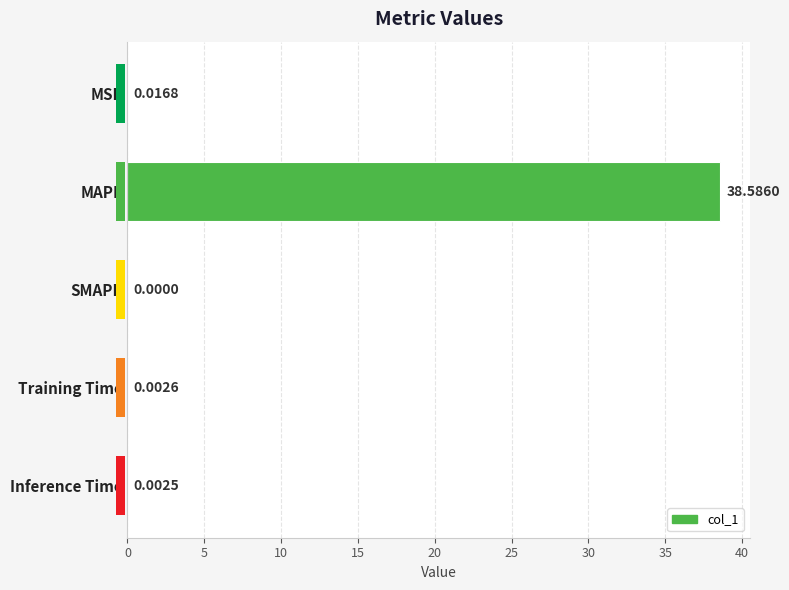

What is the sum of all values?

38.6